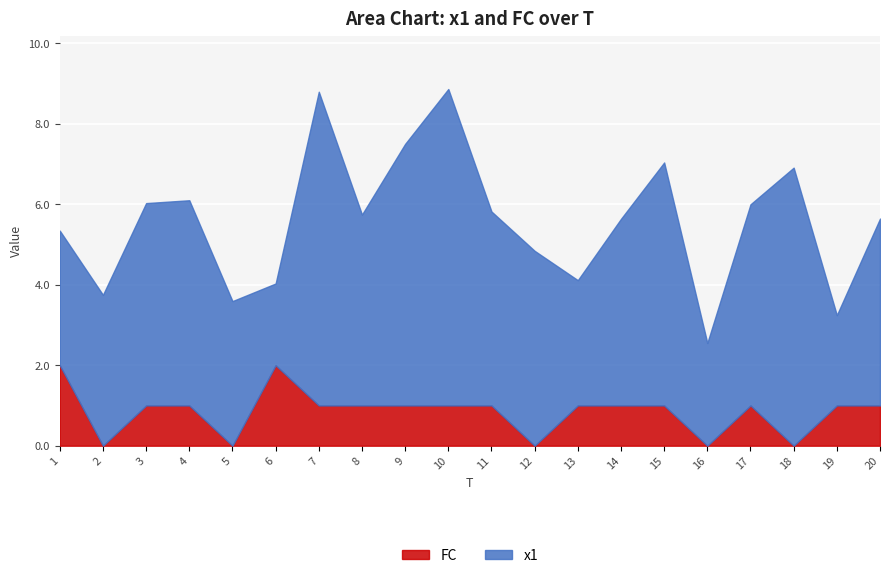

Which series has the largest range (max minus min)?

x1